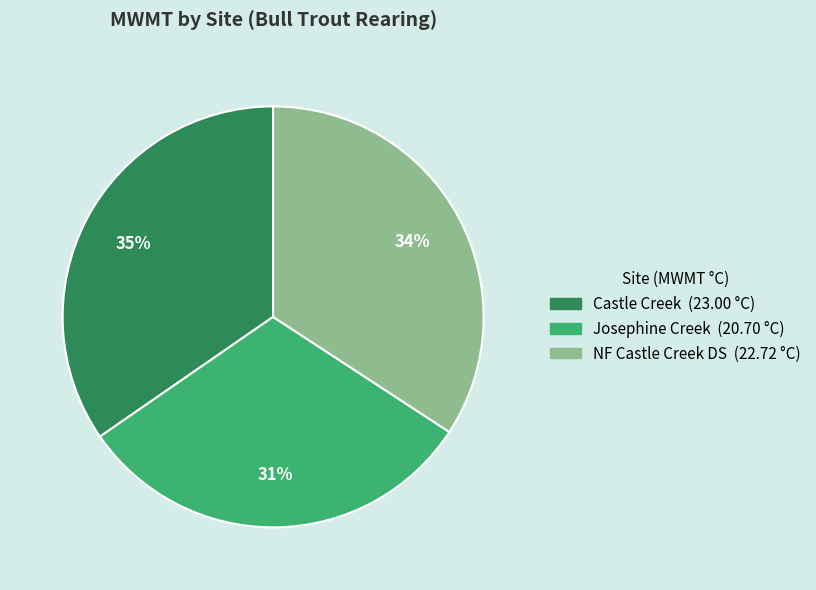

Which category has the smallest portion of the pie?

Josephine Creek